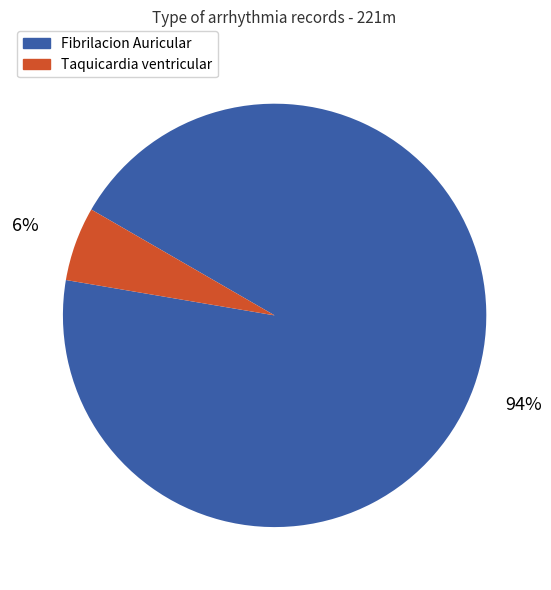

Is it true that Fibrilacion Auricular is 94% of the pie?

True